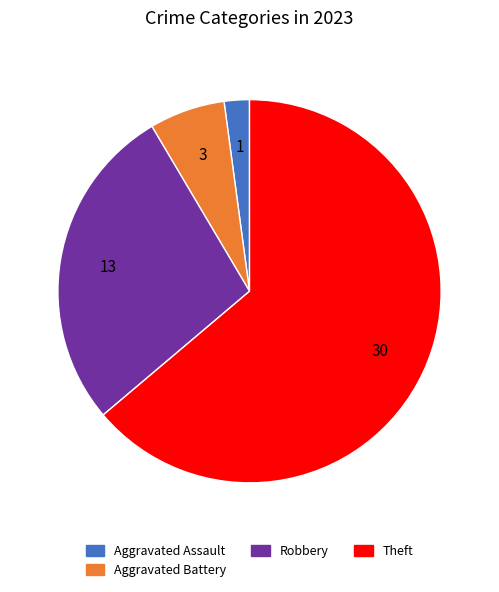

Is there any slice that represents more than half of the pie?

Yes